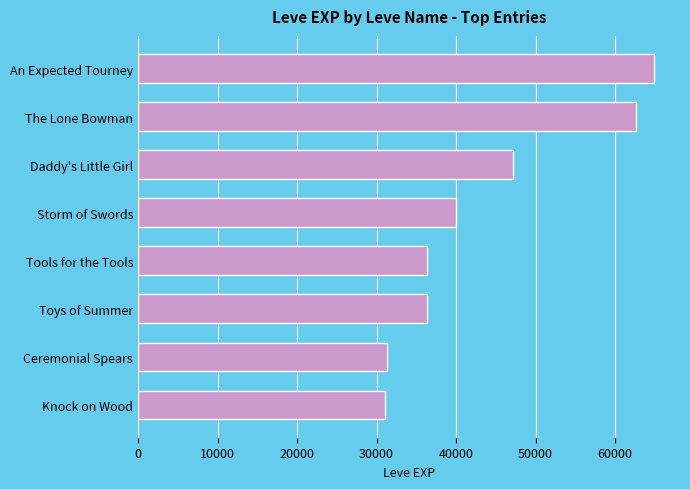

What is the change in value from An Expected Tourney to Daddy's Little Girl?

-17710